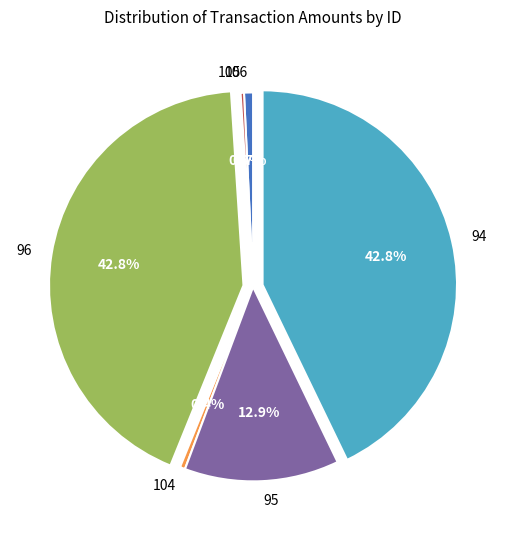

The 95 slice represents 13% of the pie. True or false?

True